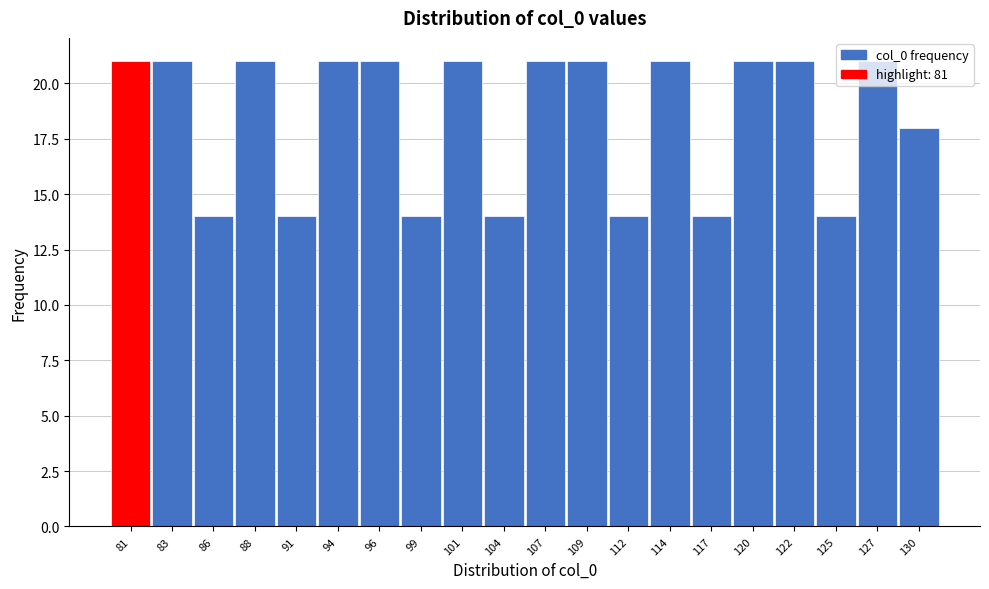

What is the maximum value shown in the chart?

21